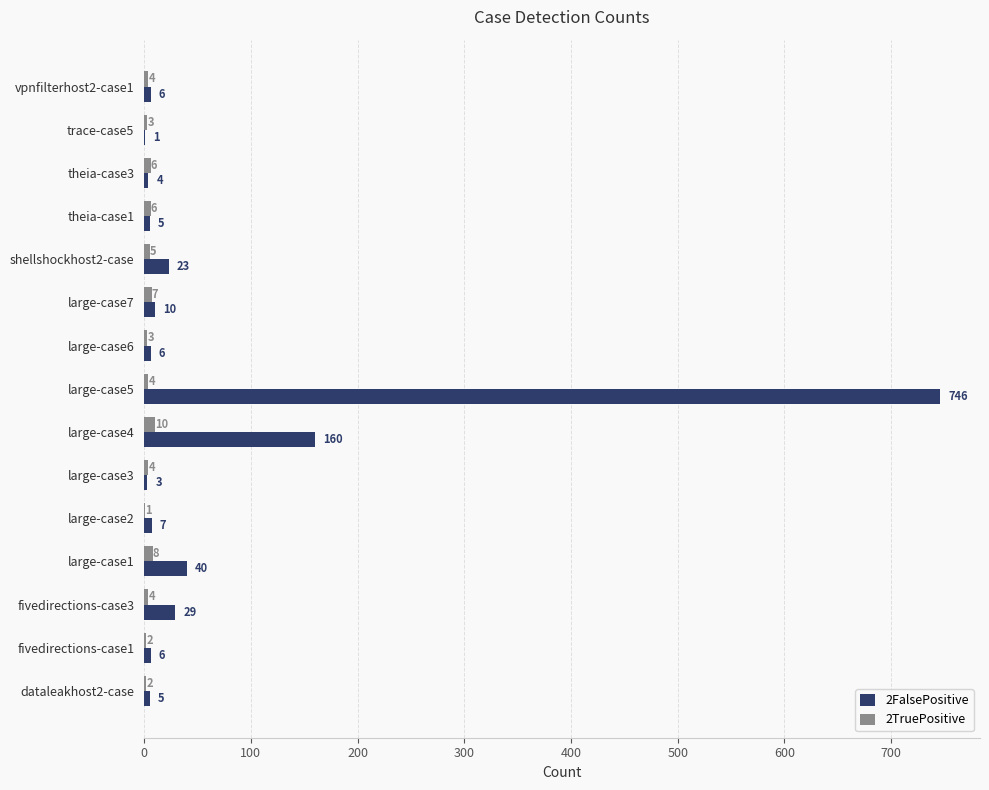

What are all the series names shown in the legend?

2FalsePositive, 2TruePositive